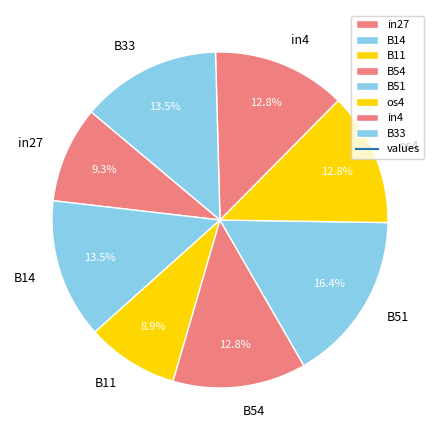

Which has a higher value, B54 or B33?

B33